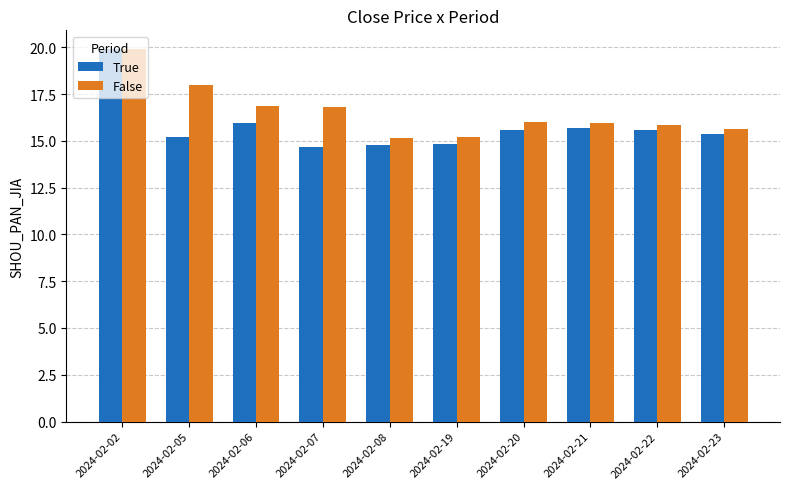

At 2024-02-07, list the series in order from largest to smallest.

False, True